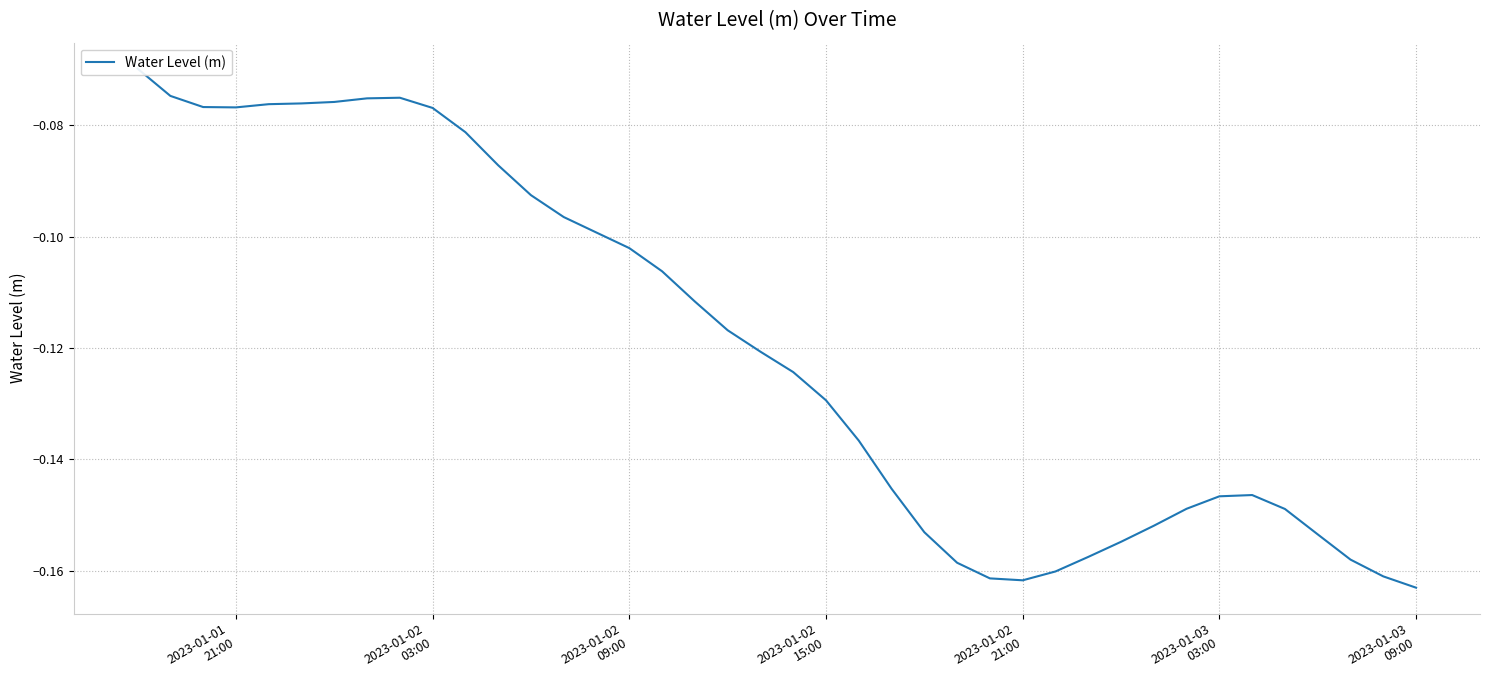

How many interior local valleys (lower than both neighbors) does the data have?

2